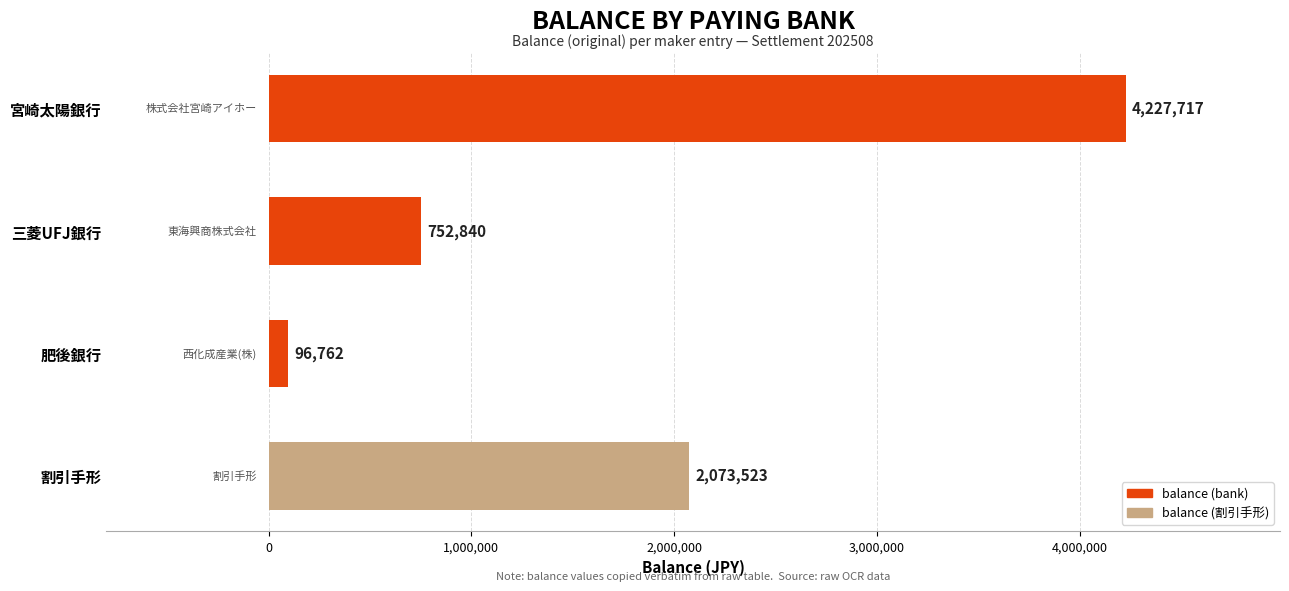

What position from the bottom is 宮崎太陽銀行?

4